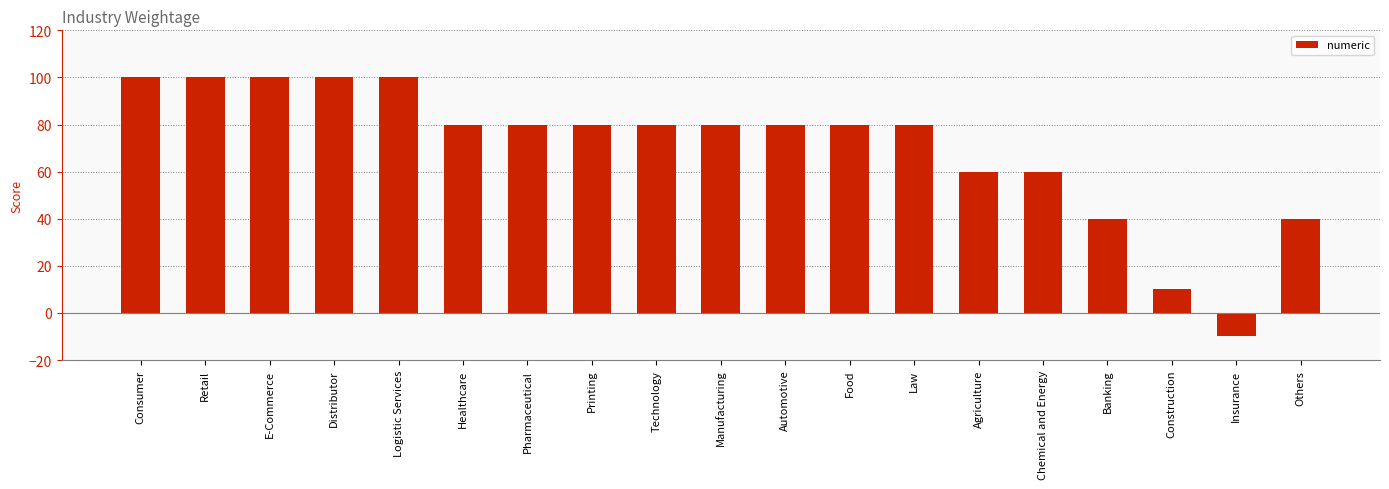

The value at E-Commerce is 44. True or false?

False